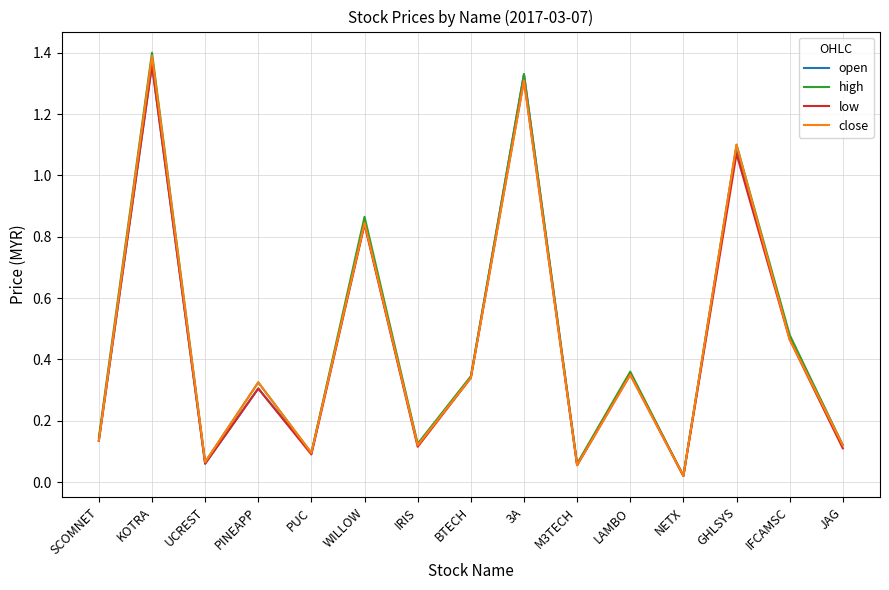

Is the value of open at PINEAPP greater than the value of low at UCREST?

Yes